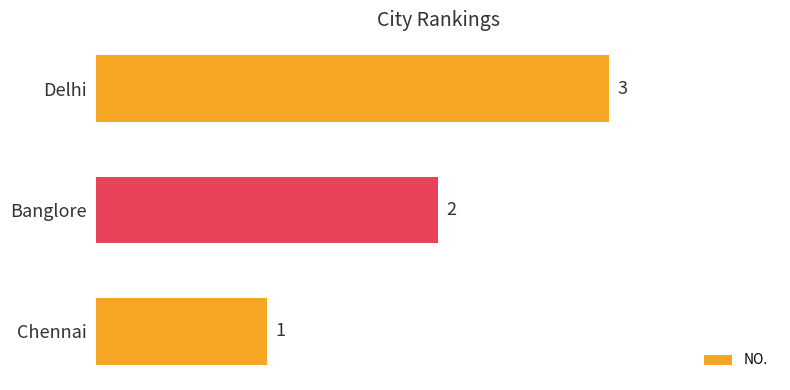

Between Chennai and Delhi, which is larger?

Delhi